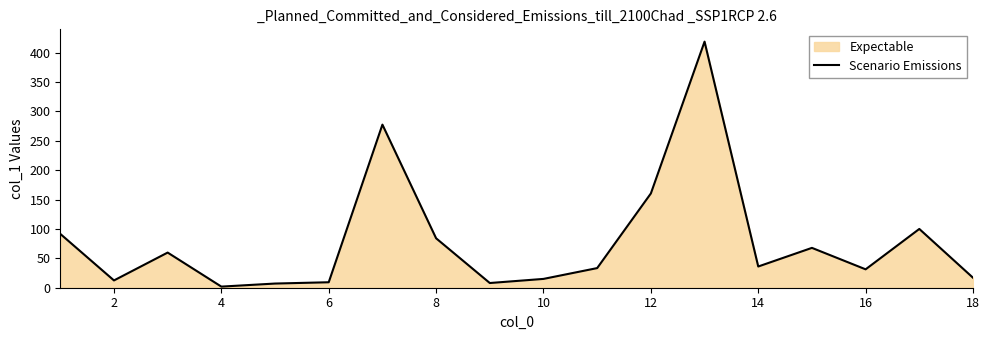

Read the value at 16.

31.3